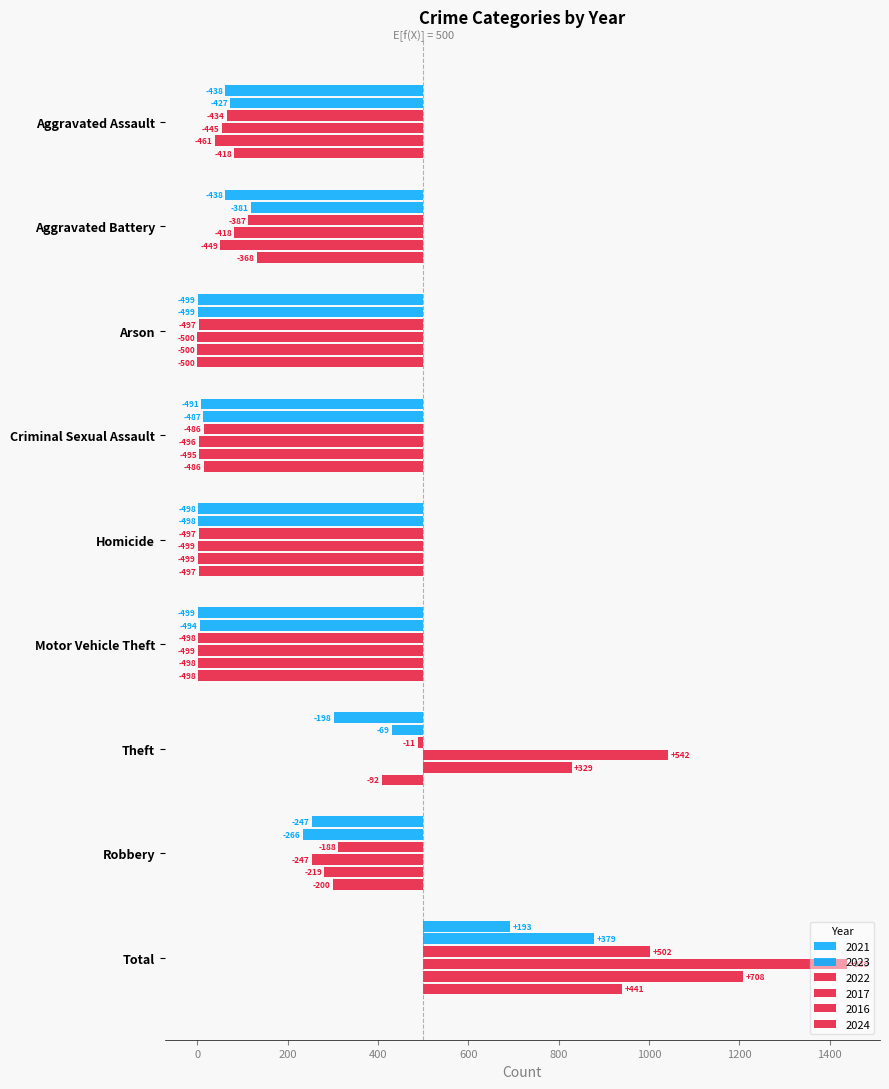

What is the average value of the 2023 series?

-305